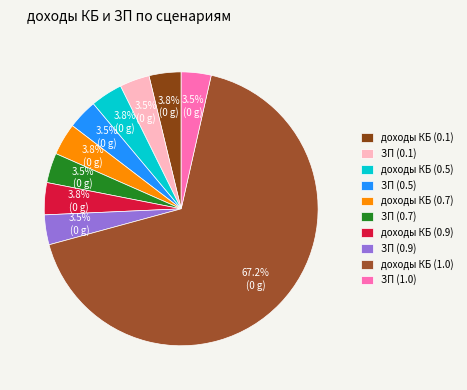

Between доходы КБ (0.5) and доходы КБ (0.1), which is larger?

доходы КБ (0.5)